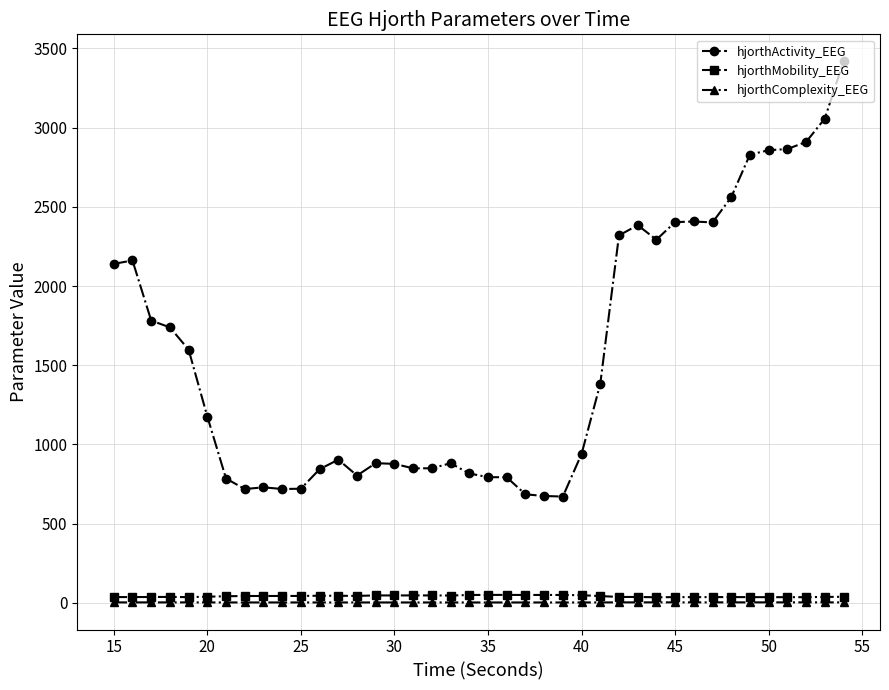

What is the value of the hjorthActivity_EEG point at the 17th from the left?

849.0